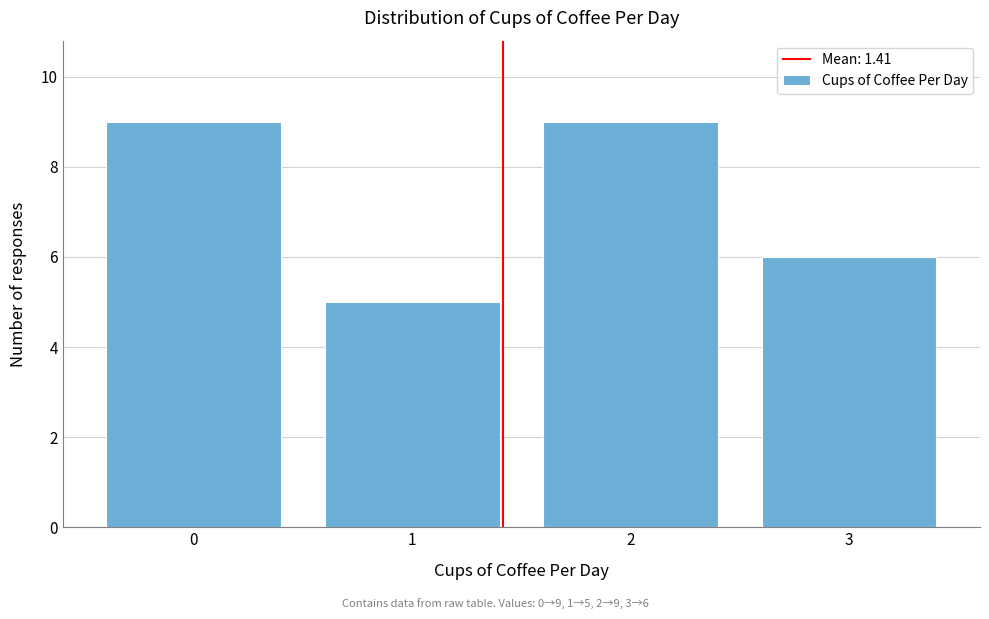

Reading left to right, extract all data points from this chart.

9	5	9	6